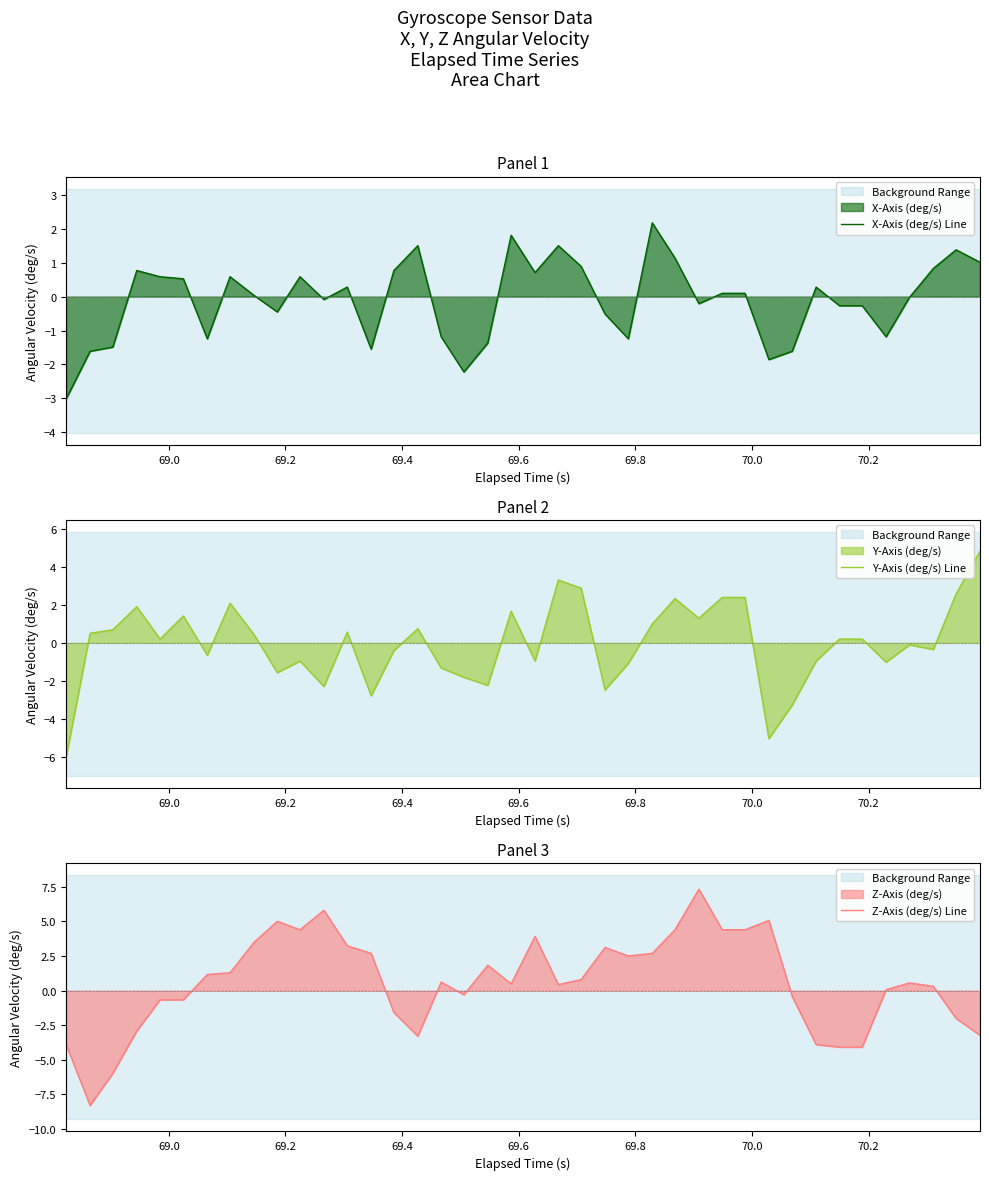

Rank the series by their maximum value, from highest to lowest.

Z-Axis (deg/s) Line, Y-Axis (deg/s) Line, X-Axis (deg/s) Line